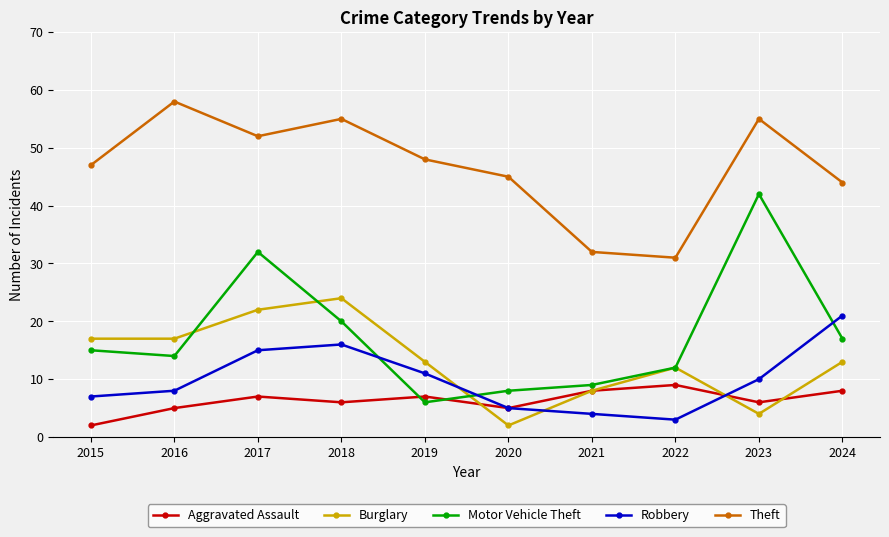

List the series in order of their peak value, lowest first.

Aggravated Assault, Robbery, Burglary, Motor Vehicle Theft, Theft